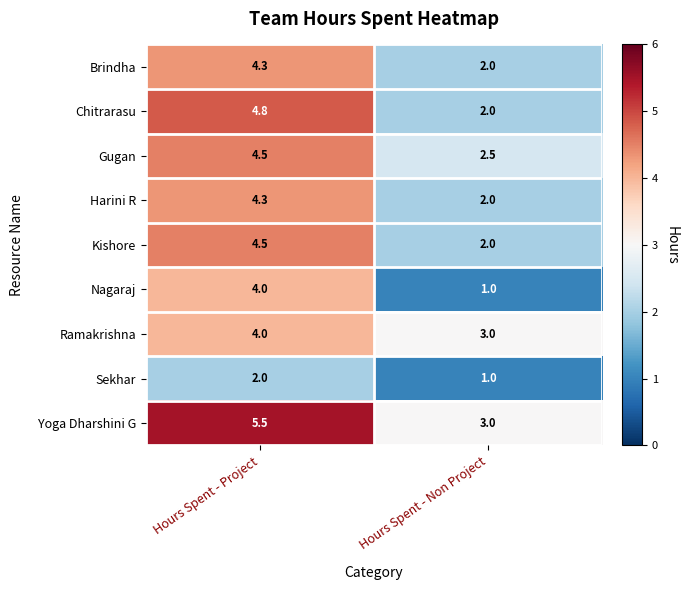

True or false: Sekhar has a value of 1.4 at Hours Spent - Non Project.

False